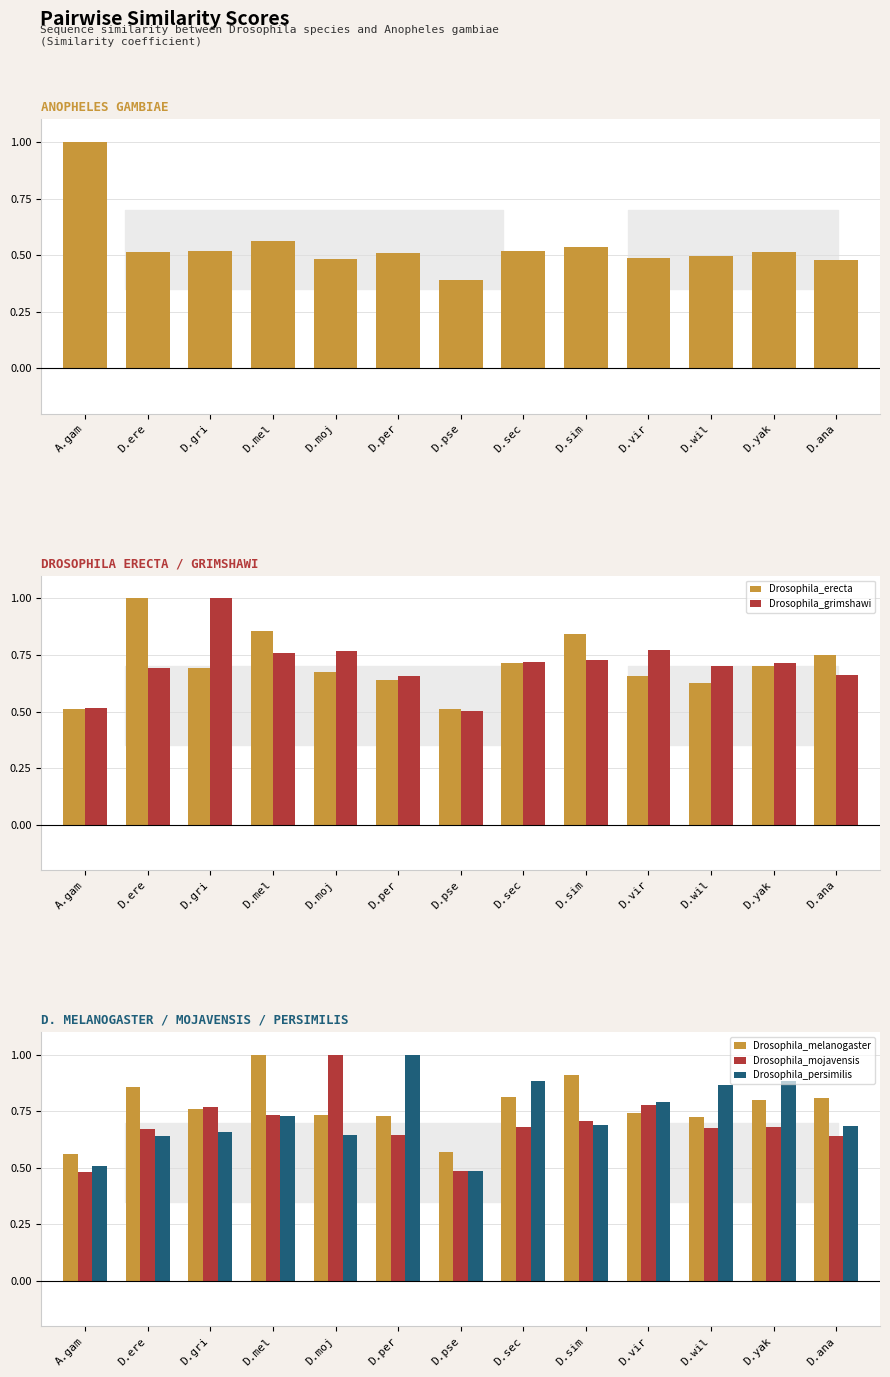

How many data points does each series have?

13